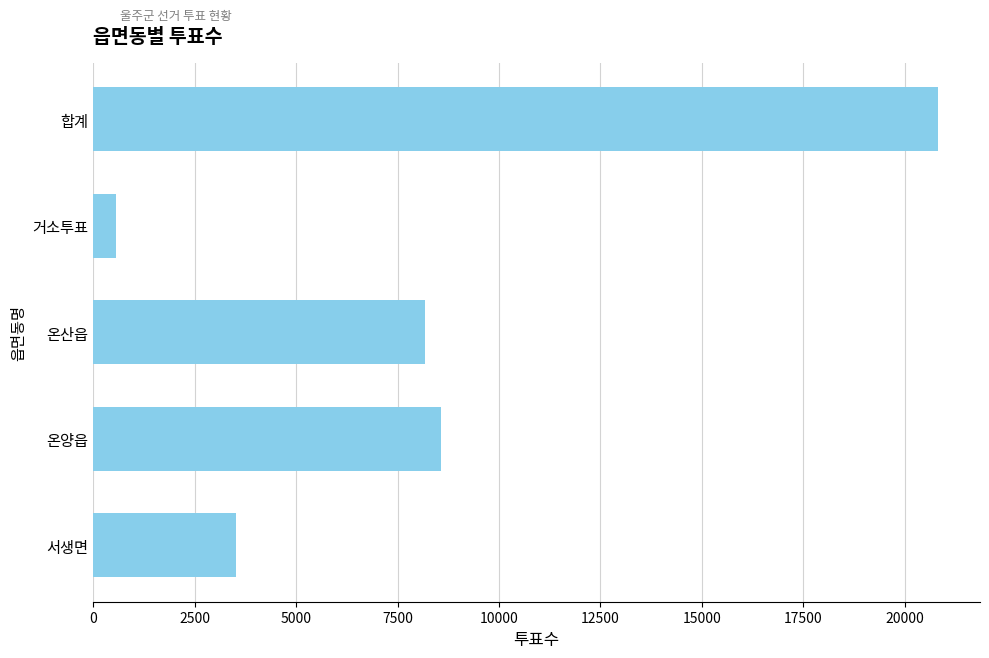

At which label is the value closest to 10685?

온양읍